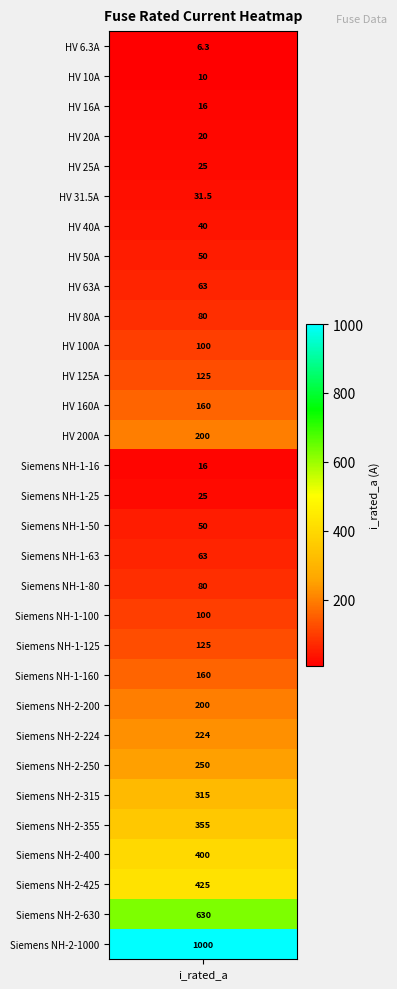

What is the smallest value displayed?

6.3